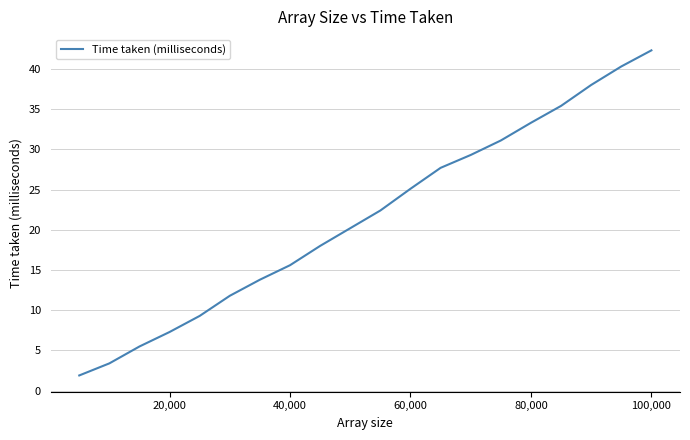

What is the greatest value displayed?

42.3